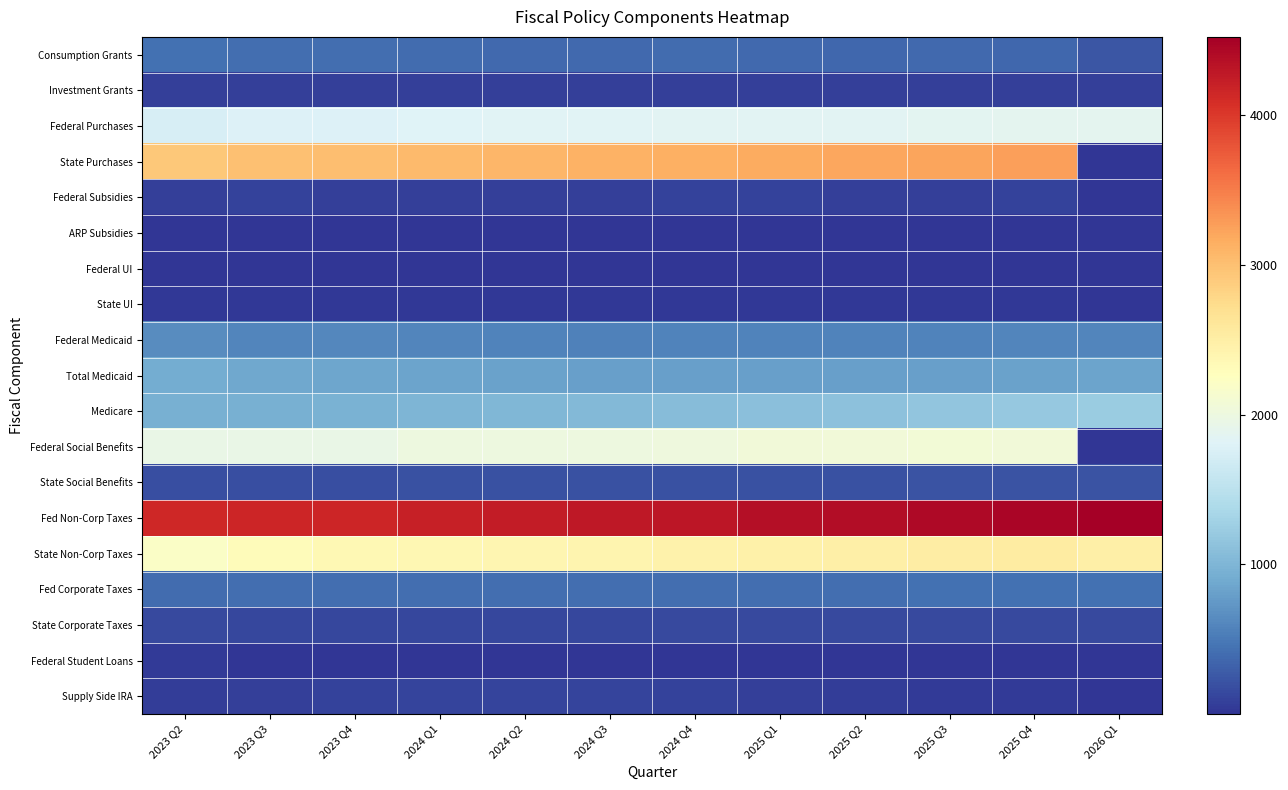

At which category is the sum across all series the highest?

2025 Q4